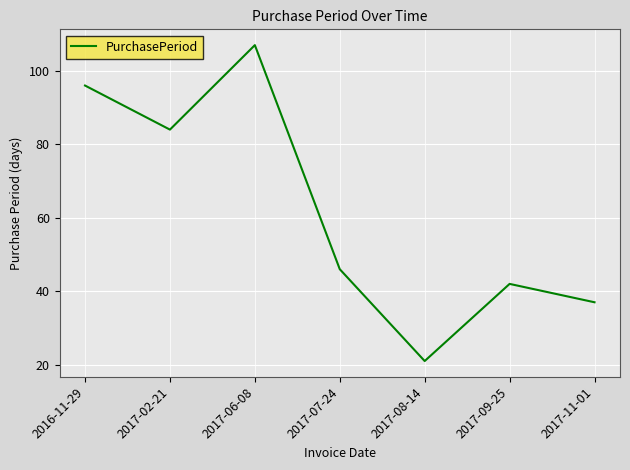

Does the chart have visible grid lines?

Yes